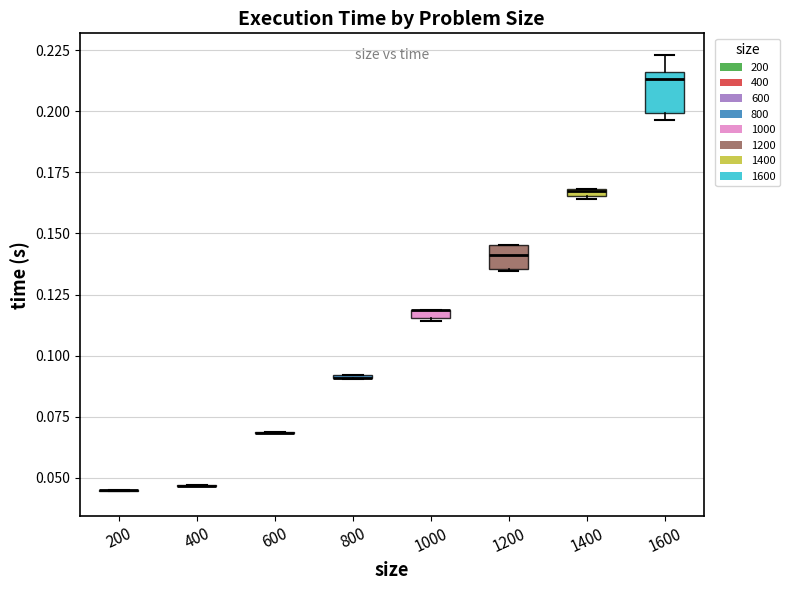

Comparing the boxes themselves (not the whiskers), which one is the tallest?

1600